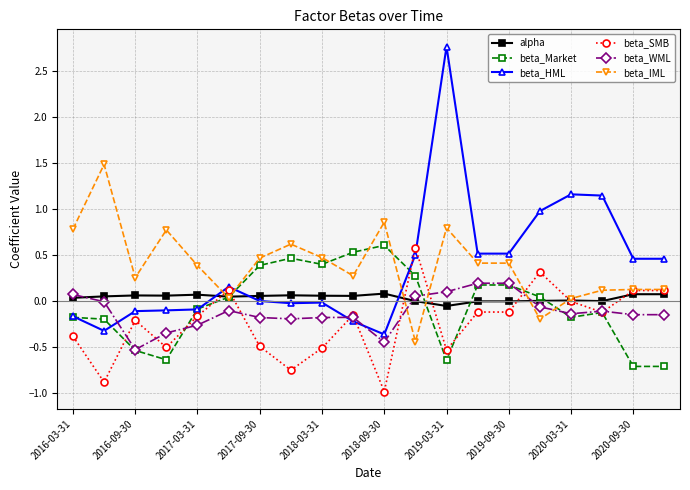

Does the chart display data point markers on the line(s)?

Yes